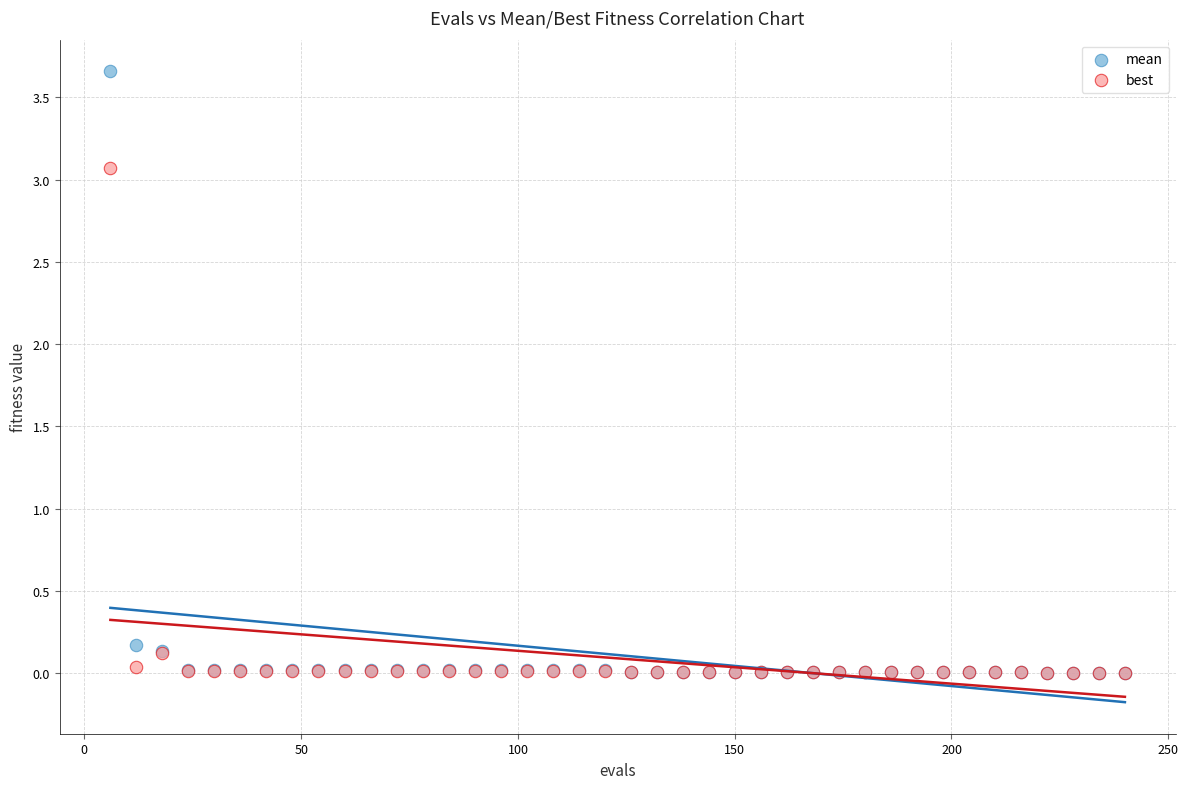

Which series contains the highest Y value?

mean